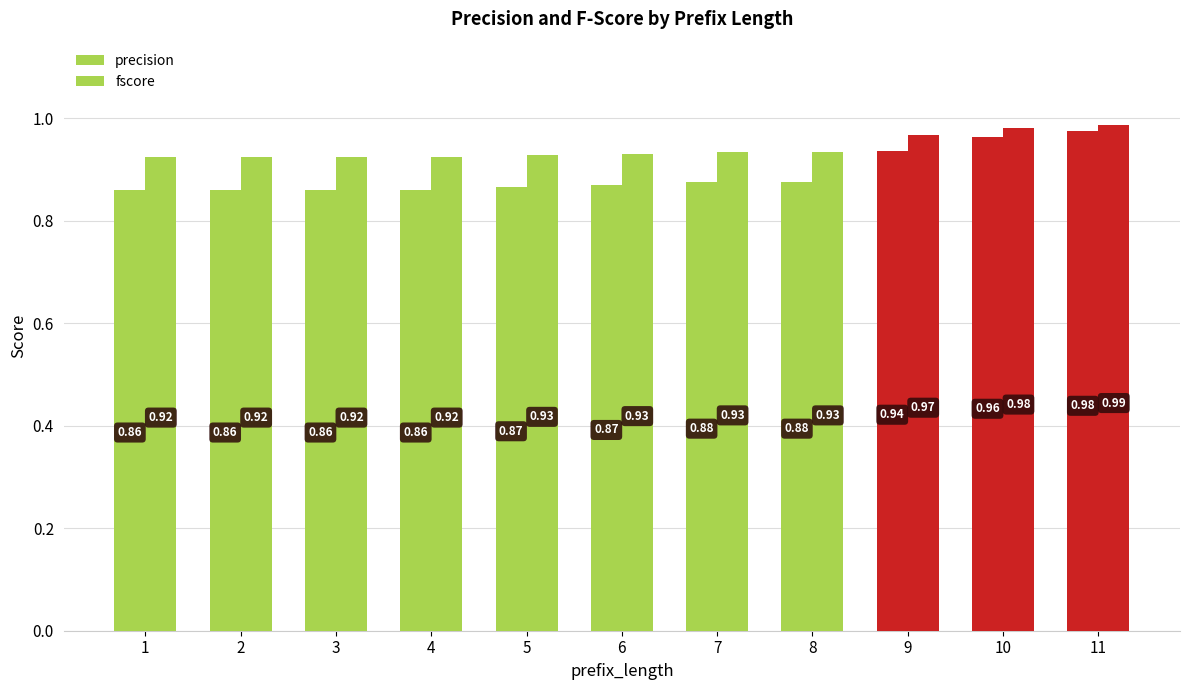

How many groups of bars are there?

11